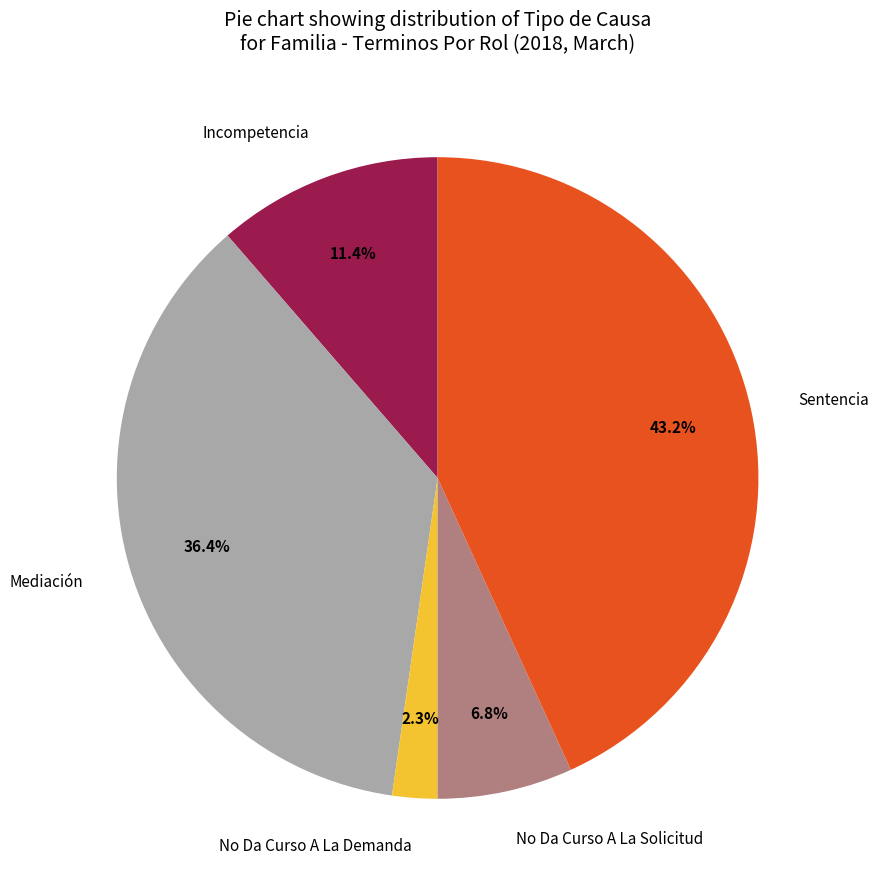

Combined, what portion of the pie is No Da Curso A La Solicitud and Mediación?

43.2%